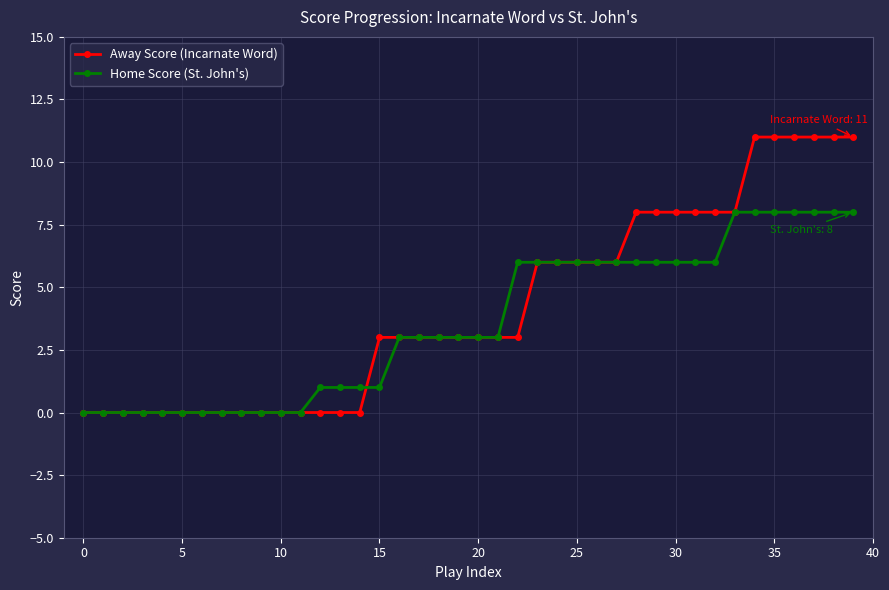

Reading right to left, transcribe all the data shown in this chart.

Away Score (Incarnate Word): 11	11	11	11	11	11	8	8	8	8	8	8	6	6	6	6	6	3	3	3	3	3	3	3	3	0	0	0	0	0	0	0	0	0	0	0	0	0	0	0
Home Score (St. John's): 8	8	8	8	8	8	8	6	6	6	6	6	6	6	6	6	6	6	3	3	3	3	3	3	1	1	1	1	0	0	0	0	0	0	0	0	0	0	0	0